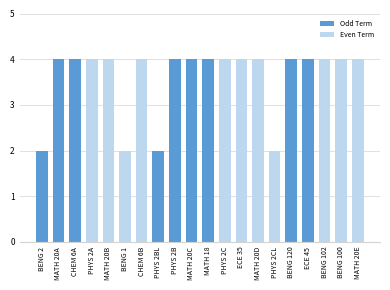

Is it true that the value at BENG 120 is 1?

False